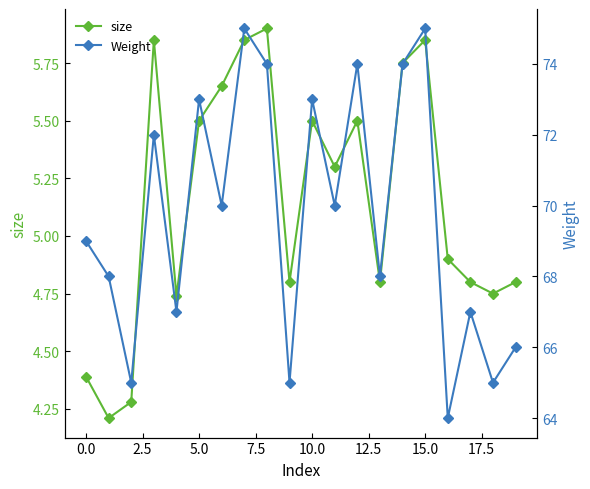

How many lines are shown in the chart?

2